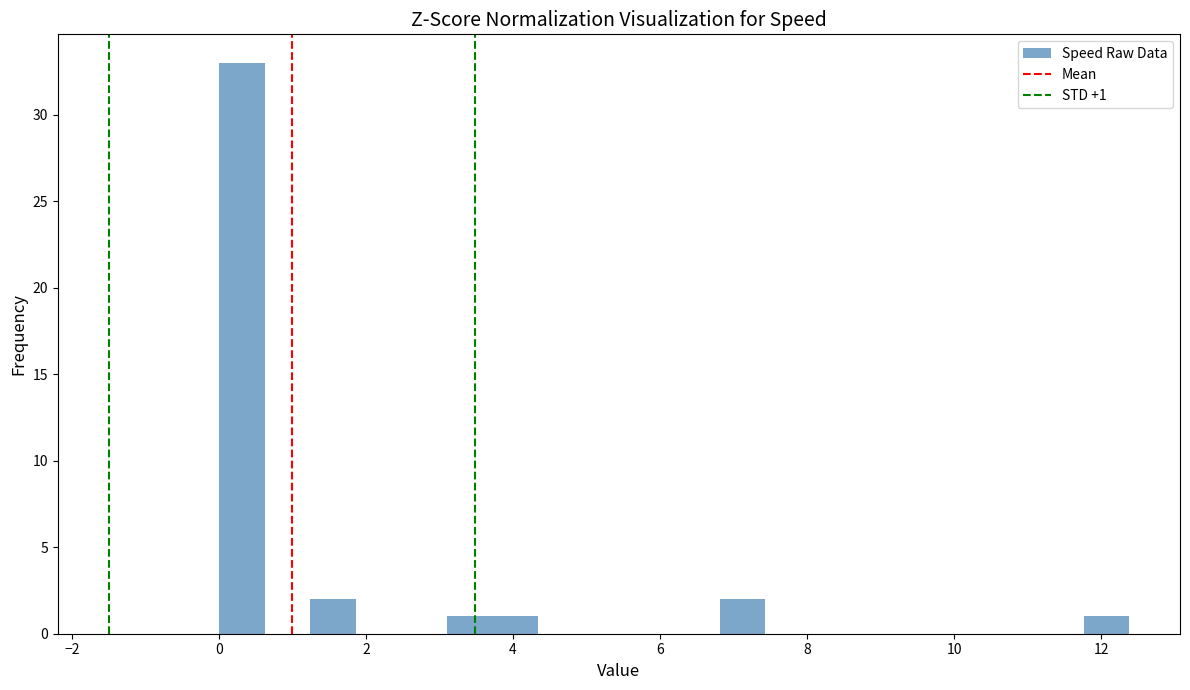

Around what value on the x-axis is the tallest bar? Give the approximate position of its centre, as read against the axis.

0.4